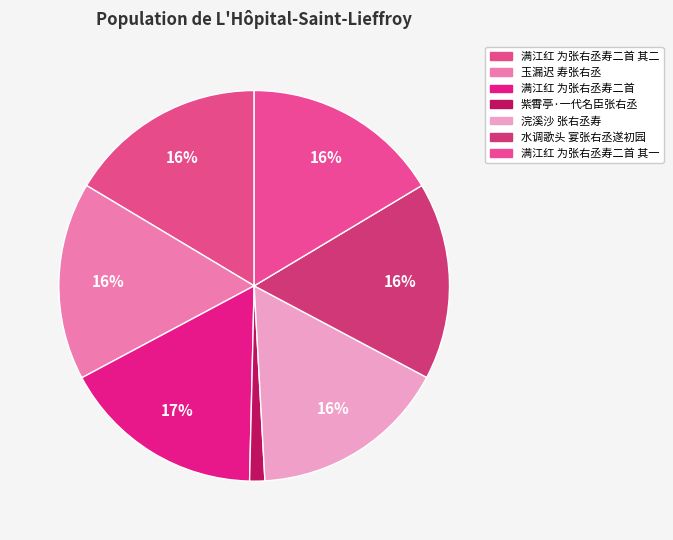

Which slice is the largest?

满江红 为张右丞寿二首